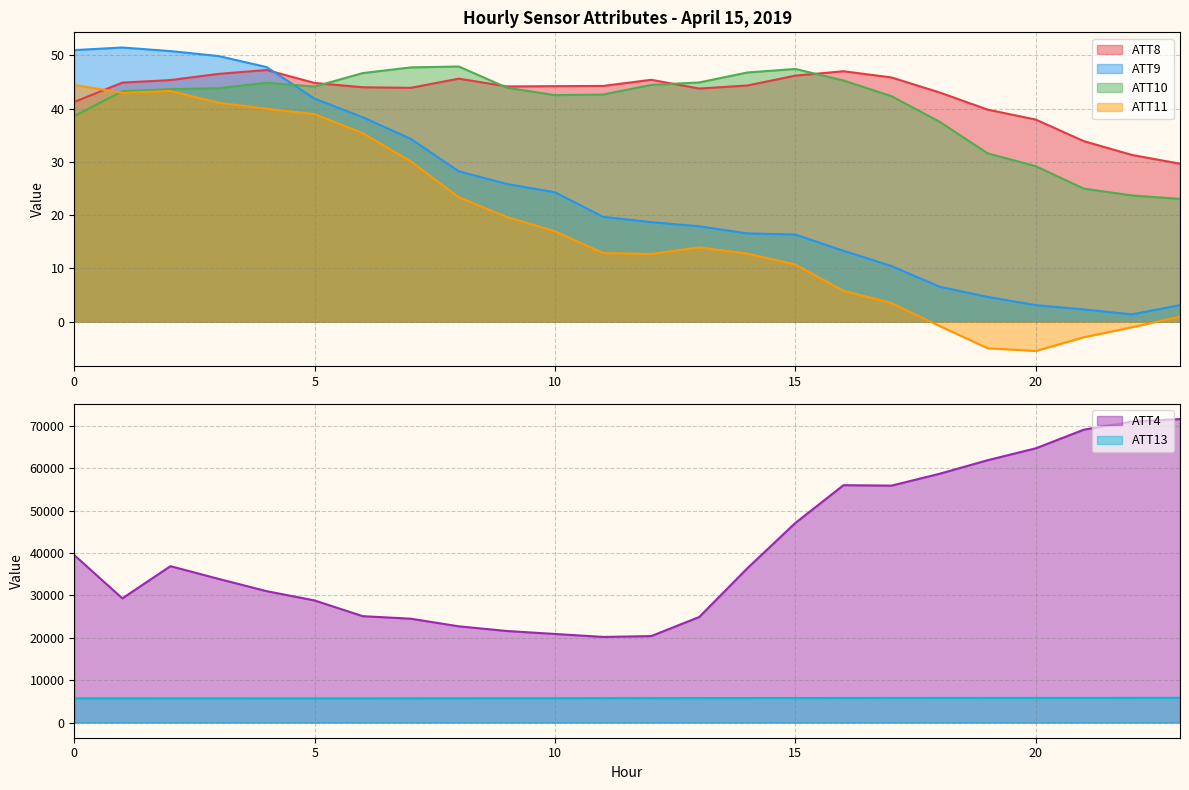

What is the minimum value shown in the chart?

-5.5